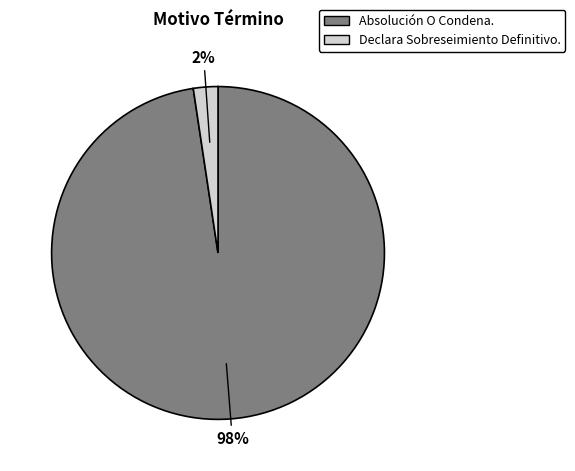

Is the sum of Absolución O Condena. and Declara Sobreseimiento Definitivo. greater than half?

Yes